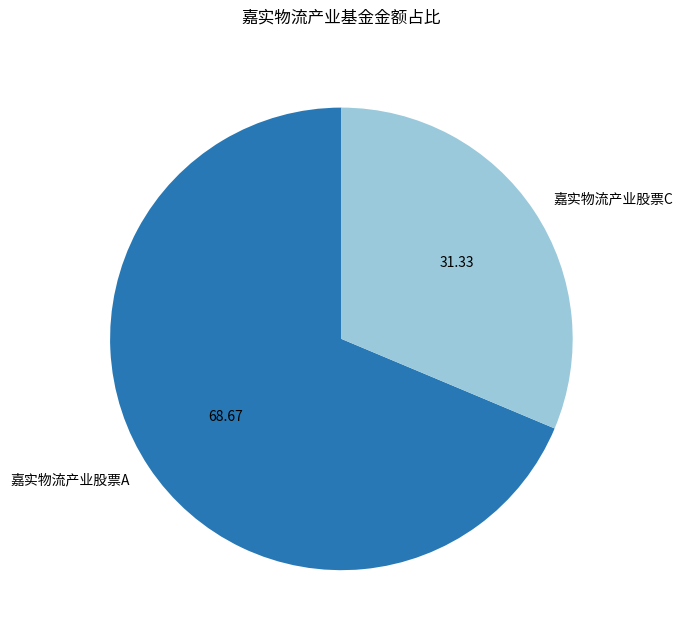

What is the ratio of the value at 嘉实物流产业股票C to the value at 嘉实物流产业股票A?

0.5